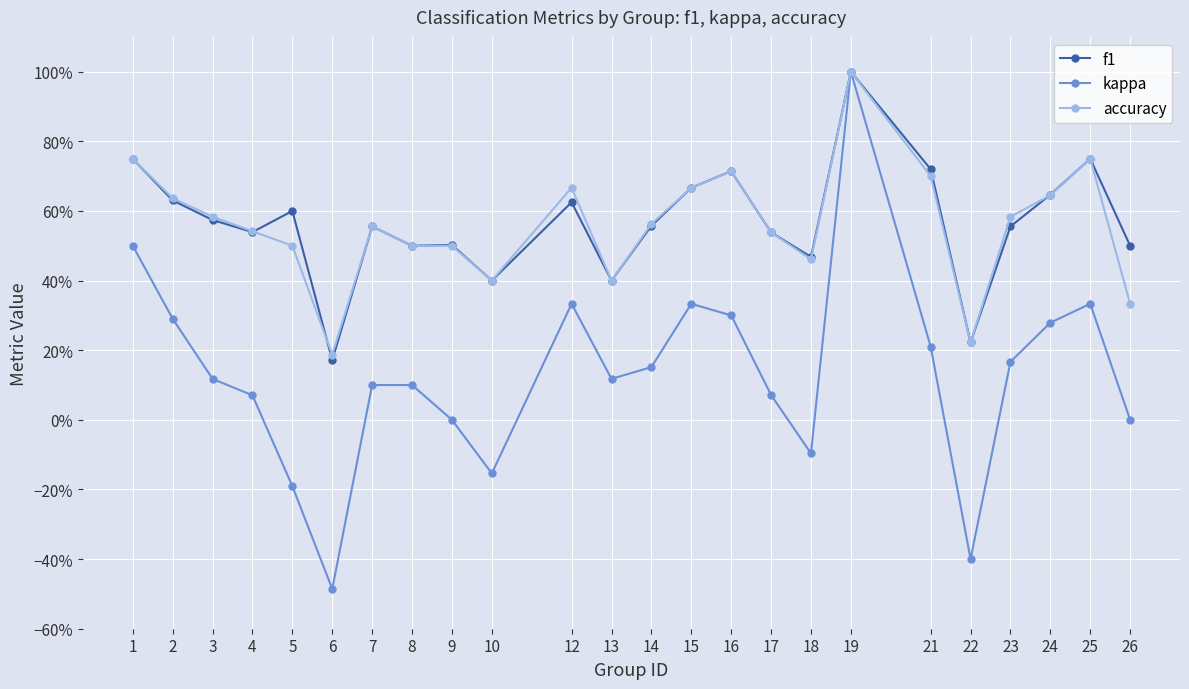

What are all the series names shown in the legend?

f1, kappa, accuracy